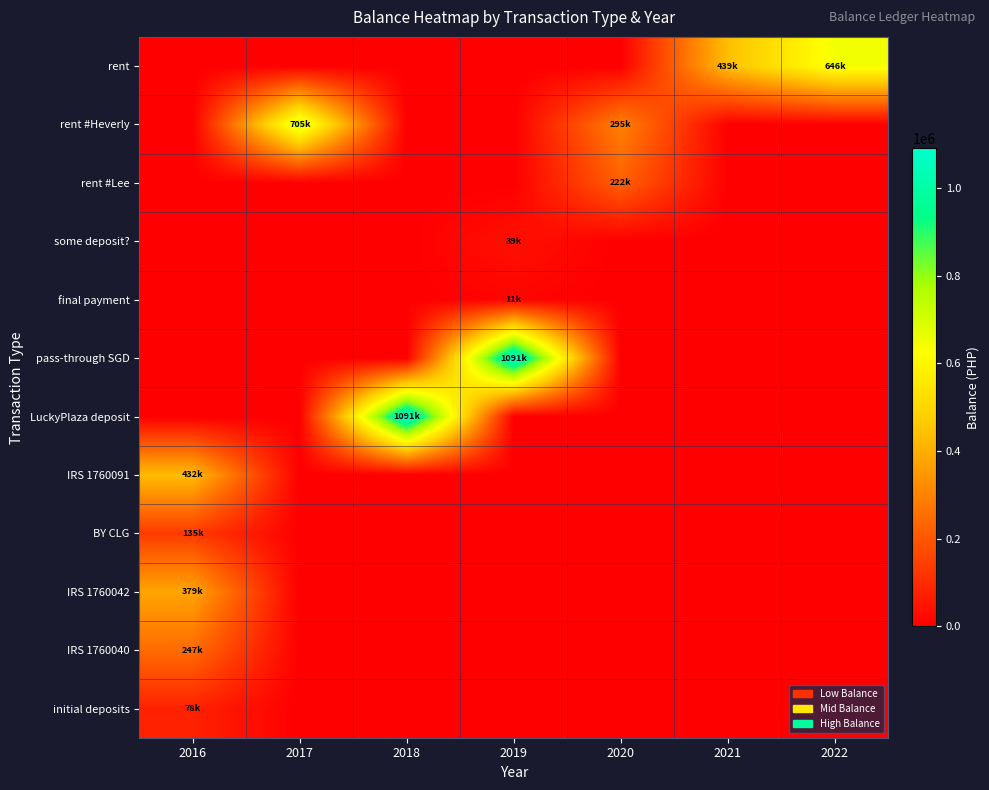

Reading left to right, transcribe all the data shown in this chart.

rent: 2016=0.0	2017=0.0	2018=0.0	2019=0.0	2020=0.0	2021=438844.8	2022=645812.7
rent #Heverly: 2016=0.0	2017=705314.5	2018=0.0	2019=0.0	2020=295431.7	2021=0.0	2022=0.0
rent #Lee: 2016=0.0	2017=0.0	2018=0.0	2019=0.0	2020=221542.7	2021=0.0	2022=0.0
some deposit?: 2016=0.0	2017=0.0	2018=0.0	2019=38821.7	2020=0.0	2021=0.0	2022=0.0
final payment: 2016=0.0	2017=0.0	2018=0.0	2019=10821.7	2020=0.0	2021=0.0	2022=0.0
pass-through SGD: 2016=0.0	2017=0.0	2018=0.0	2019=1090821.7	2020=0.0	2021=0.0	2022=0.0
LuckyPlaza deposit: 2016=0.0	2017=0.0	2018=1090721.7	2019=0.0	2020=0.0	2021=0.0	2022=0.0
IRS 1760091: 2016=432314.5	2017=0.0	2018=0.0	2019=0.0	2020=0.0	2021=0.0	2022=0.0
BY CLG: 2016=135314.5	2017=0.0	2018=0.0	2019=0.0	2020=0.0	2021=0.0	2022=0.0
IRS 1760042: 2016=379389.5	2017=0.0	2018=0.0	2019=0.0	2020=0.0	2021=0.0	2022=0.0
IRS 1760040: 2016=247062.0	2017=0.0	2018=0.0	2019=0.0	2020=0.0	2021=0.0	2022=0.0
initial deposits: 2016=77731.5	2017=0.0	2018=0.0	2019=0.0	2020=0.0	2021=0.0	2022=0.0